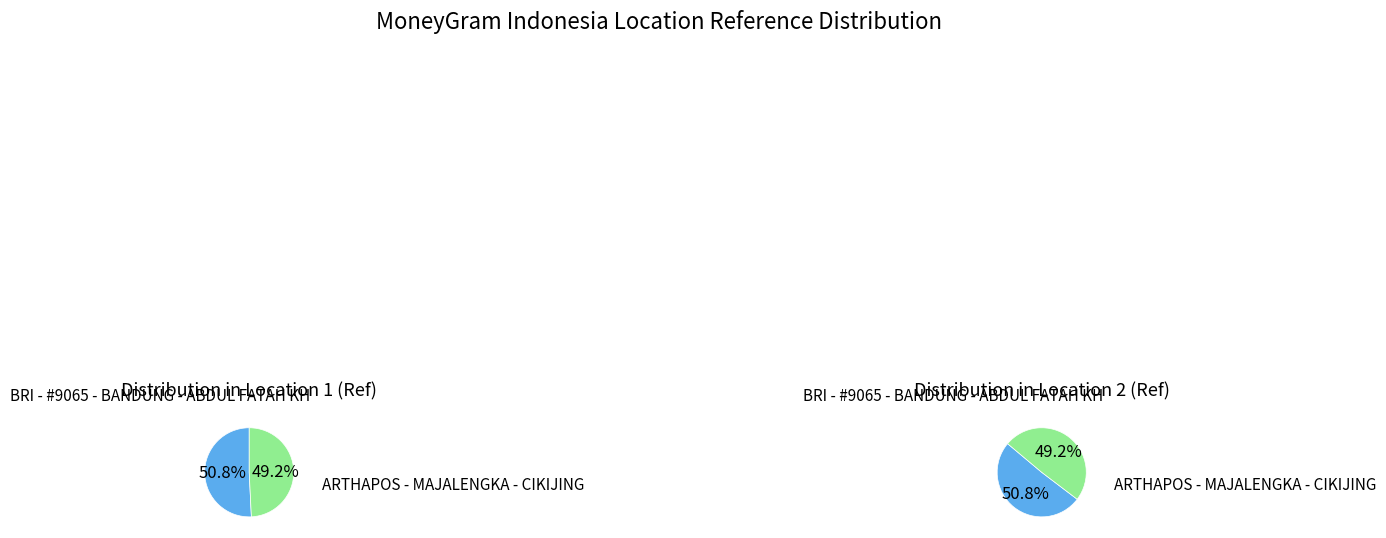

How many slices are in this pie chart?

2